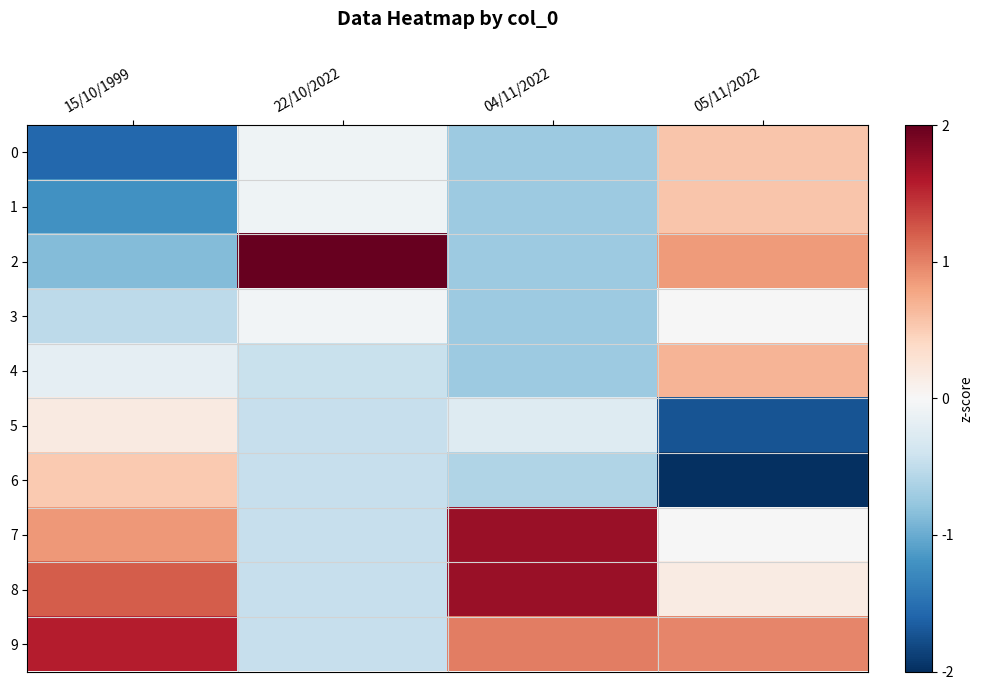

What is the smallest value displayed?

-2.0